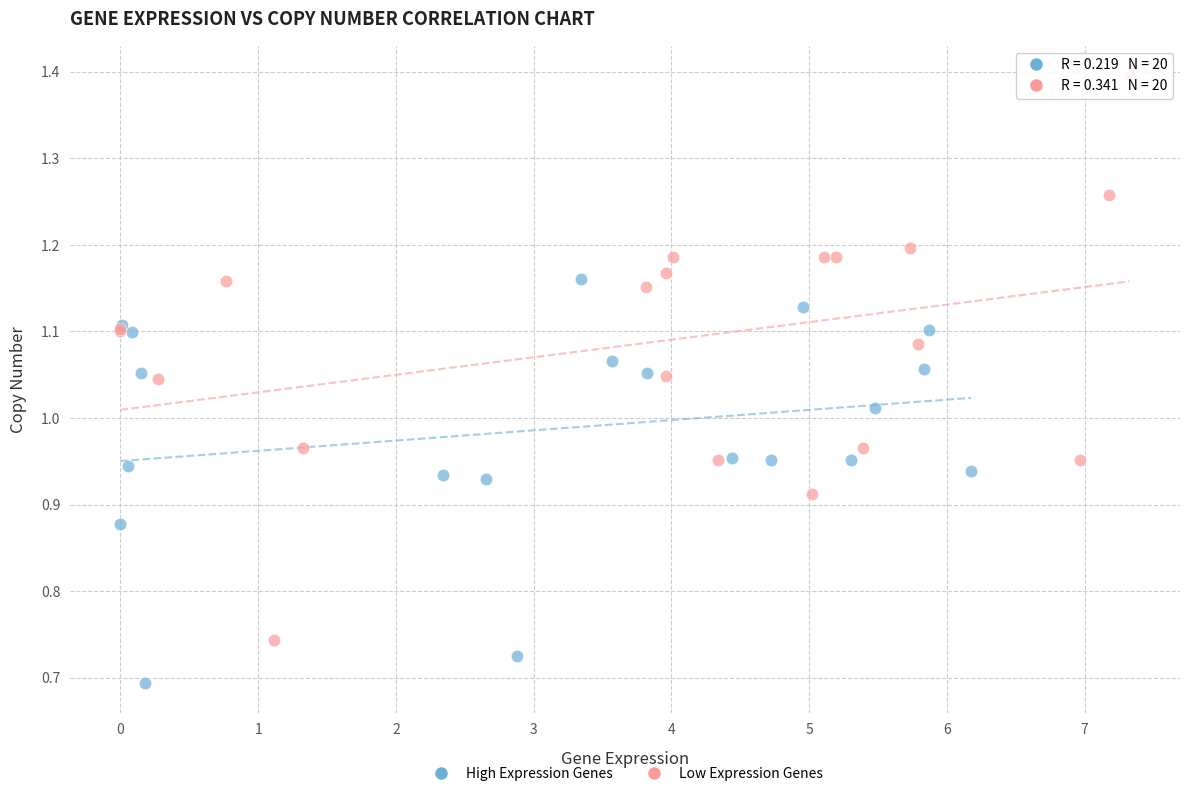

What are all the series names shown in the legend?

High Expression Genes, Low Expression Genes